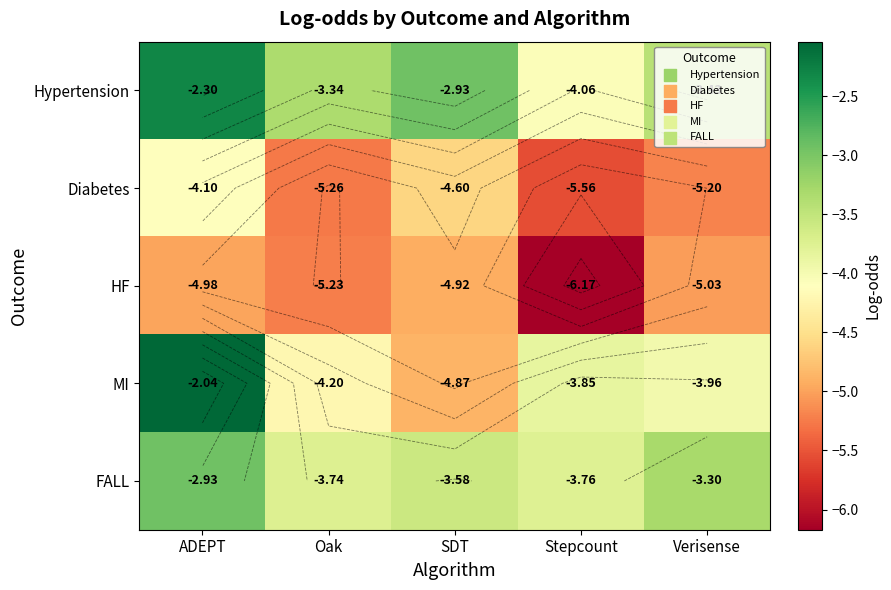

Is the value of HF at SDT greater than the value of Hypertension at ADEPT?

No